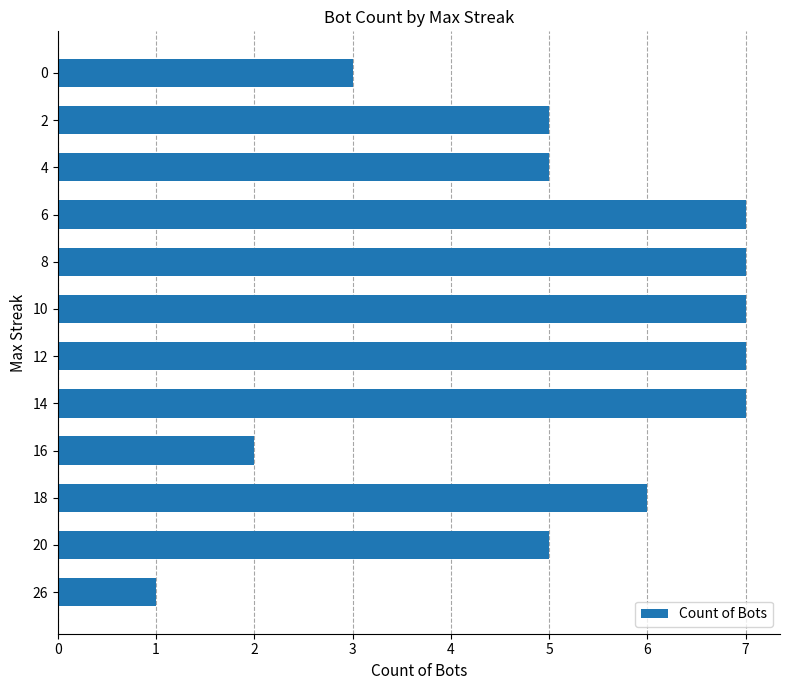

Which label corresponds to the smallest value in the chart?

26